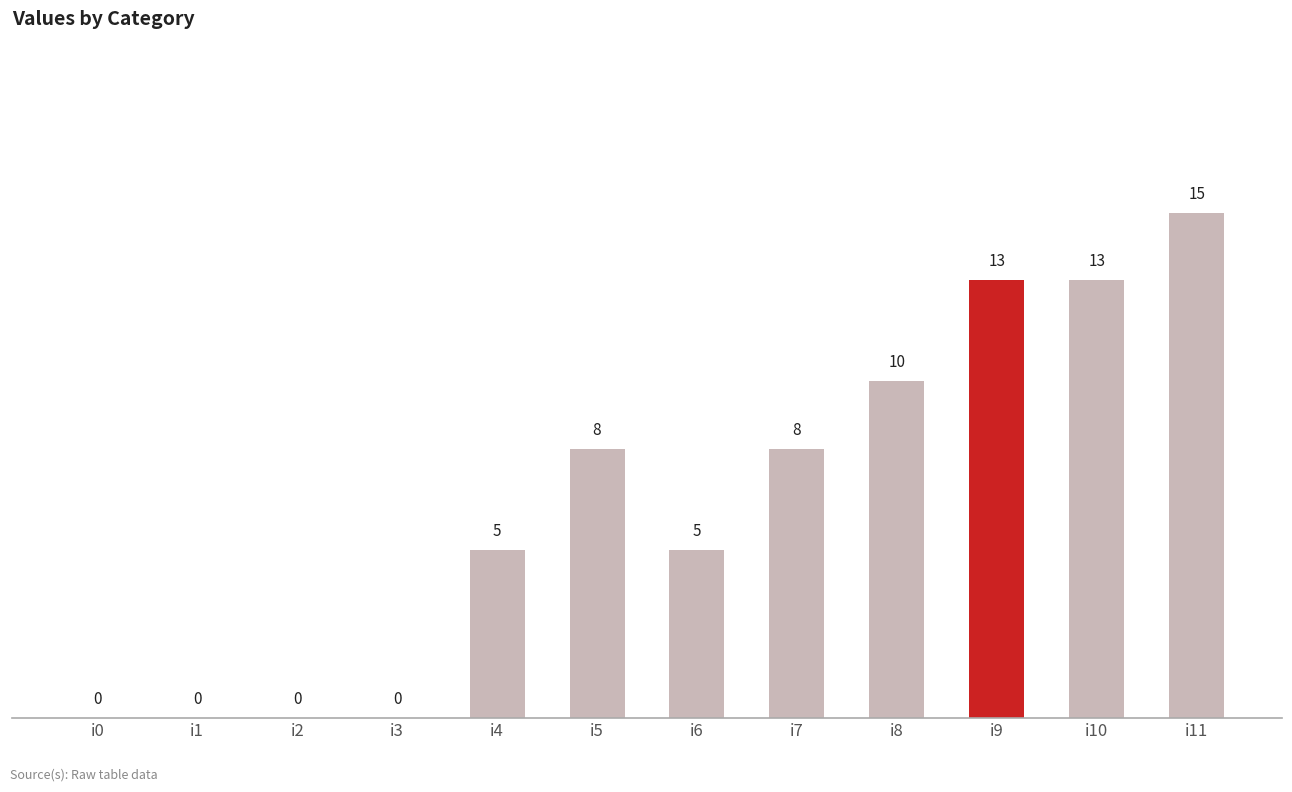

What is the average value?

6